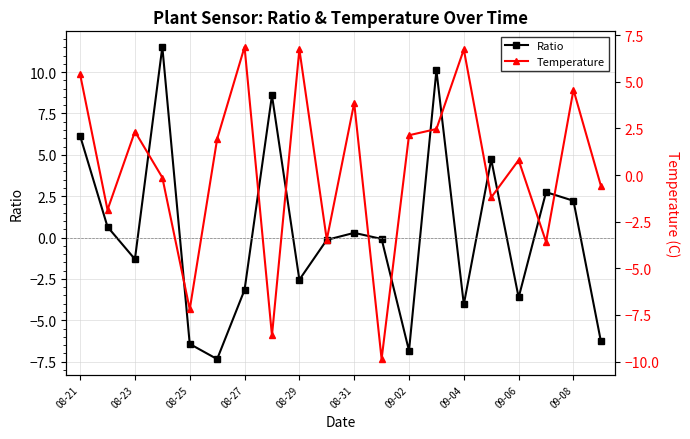

True or false: Ratio has more than 1 interior local peaks.

True